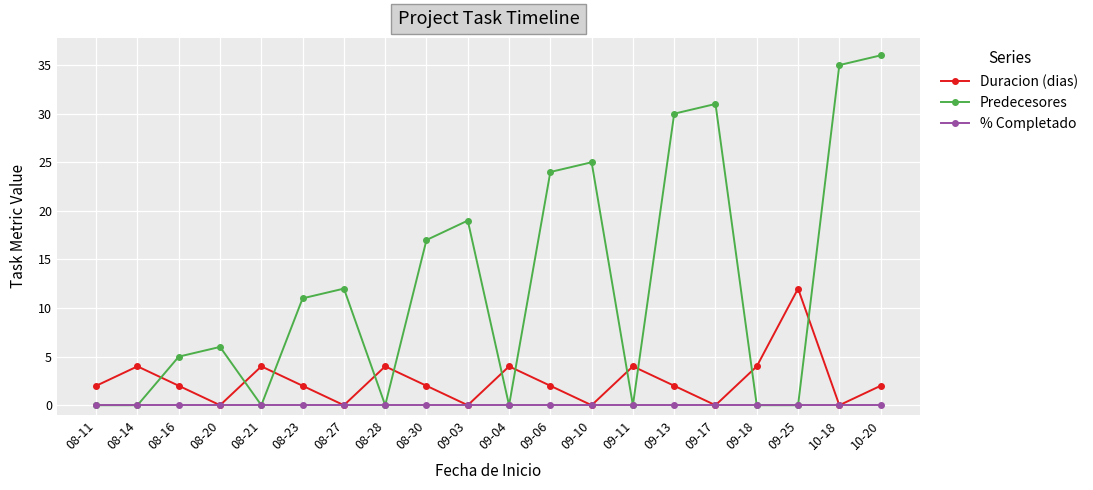

How many interior local peaks does the Duracion (dias) series have?

6